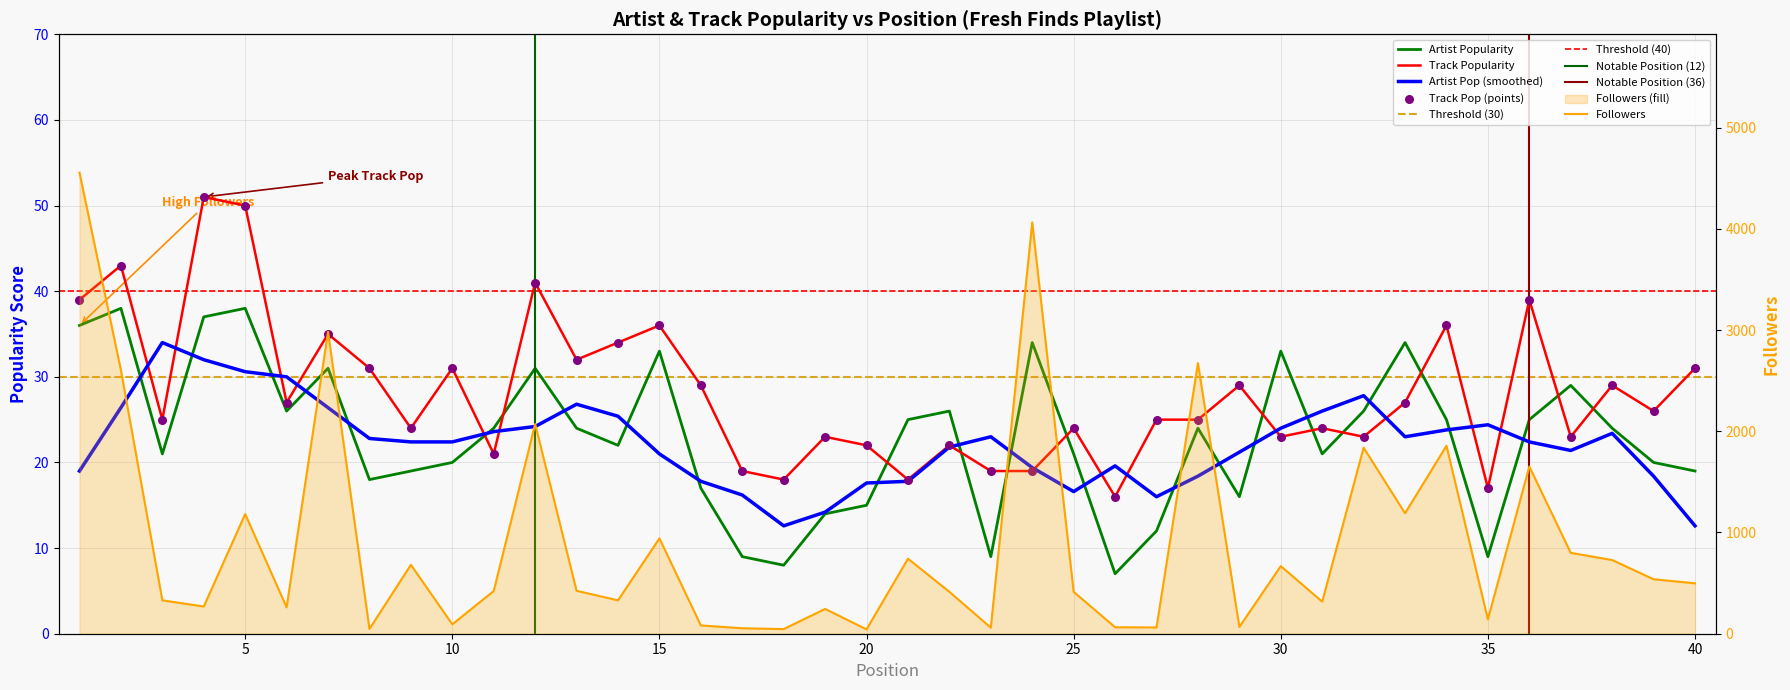

What is the total value across all series at 28?

2722